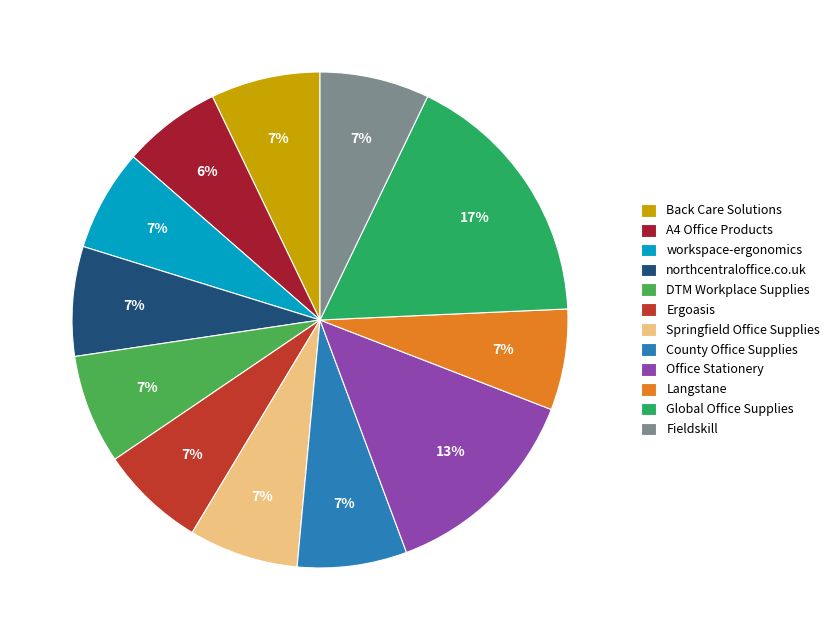

Count the number of slices in the pie.

12